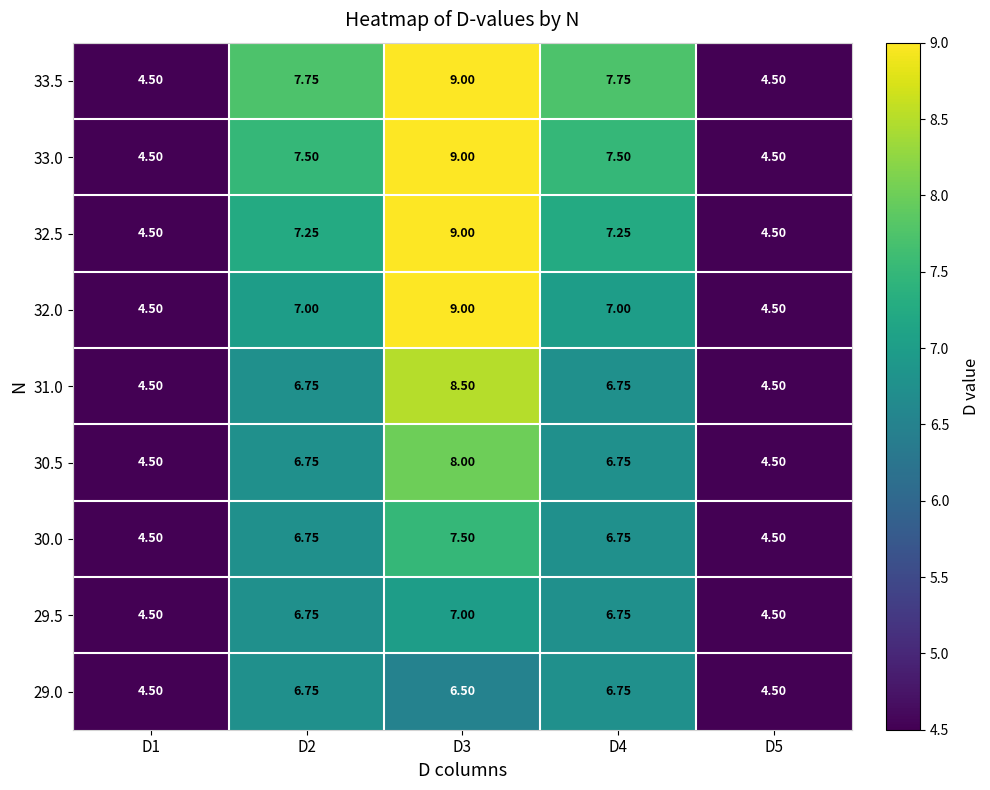

Is the value of 30.5 at D3 greater than the value of 30.0 at D4?

Yes